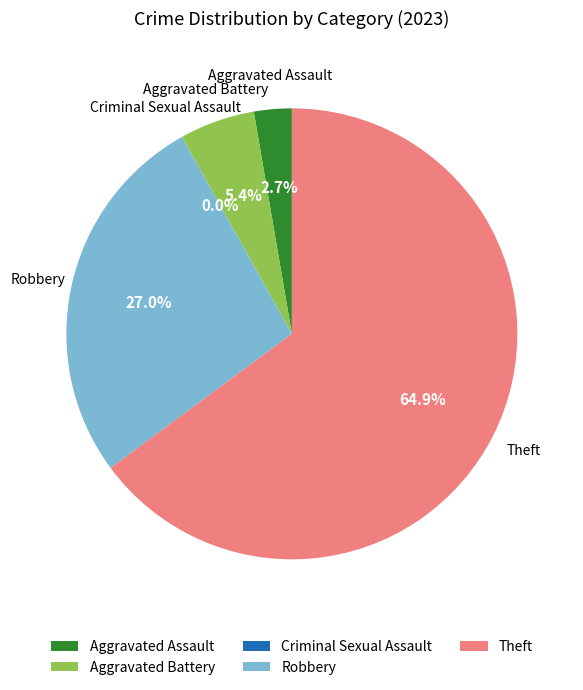

How many segments does this pie chart have?

5